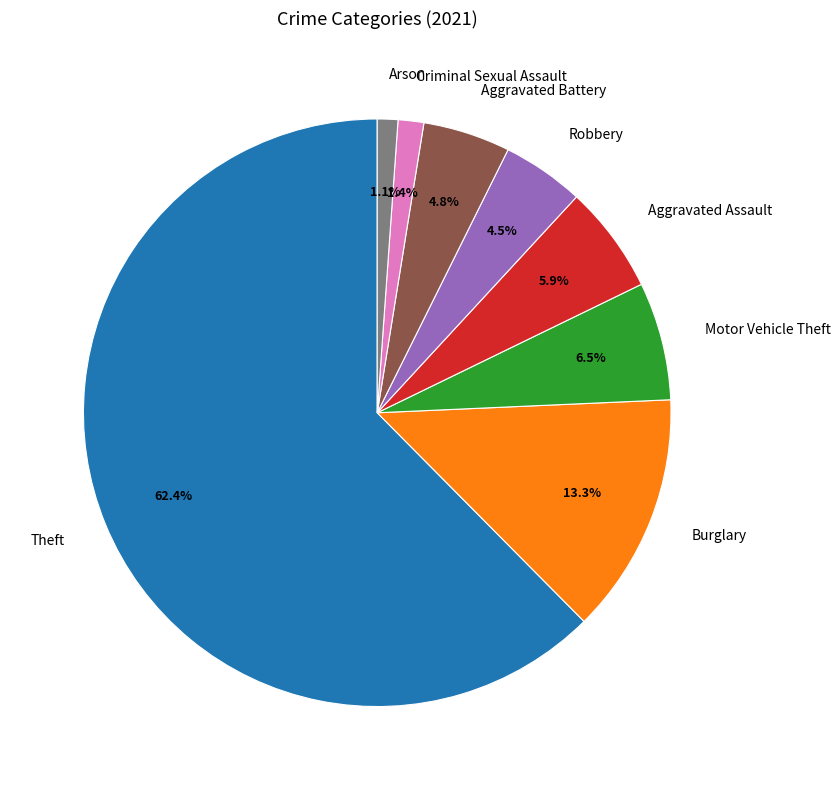

True or false: Burglary accounts for 20% of the total.

False